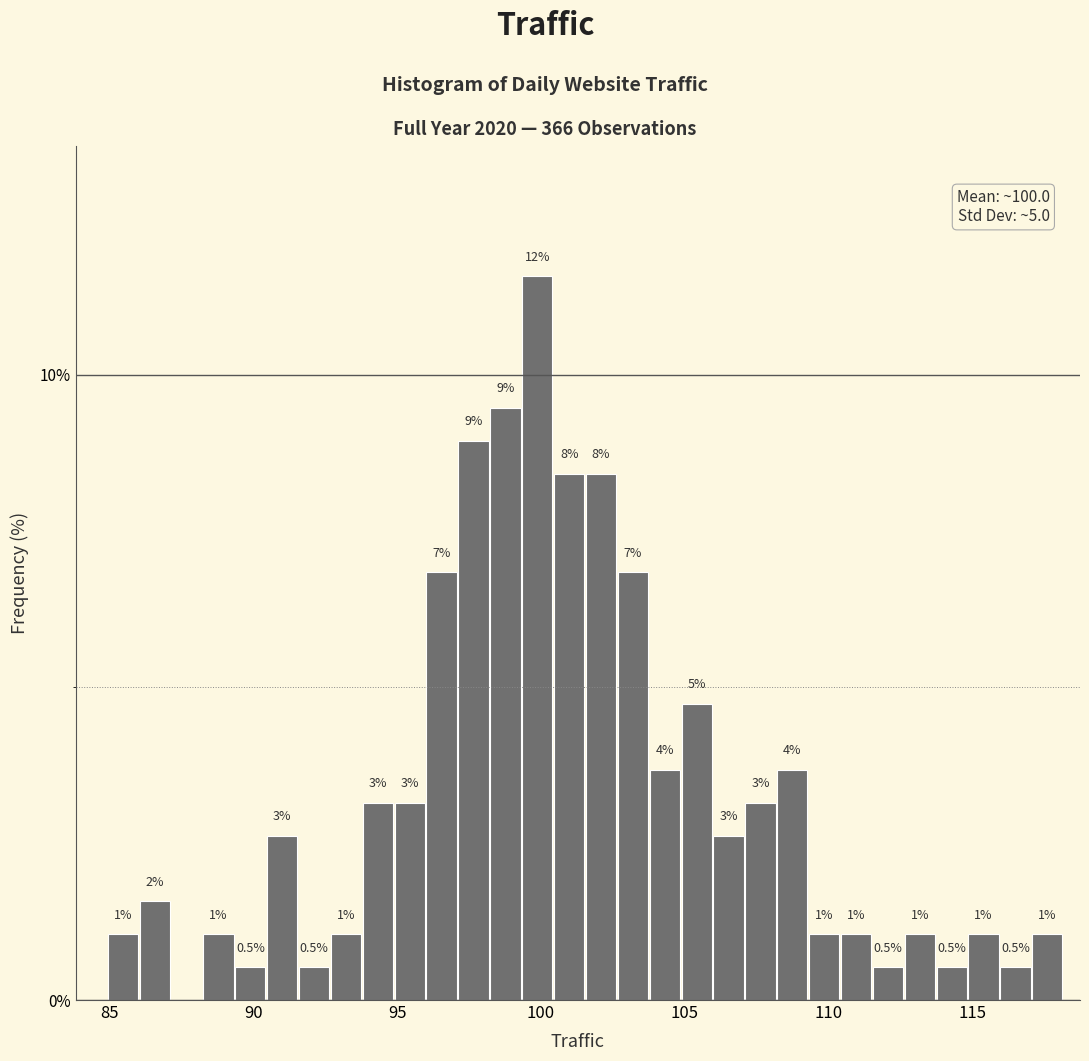

Around what value on the x-axis is the tallest bar? Give the approximate position of its centre, as read against the axis.

100.0